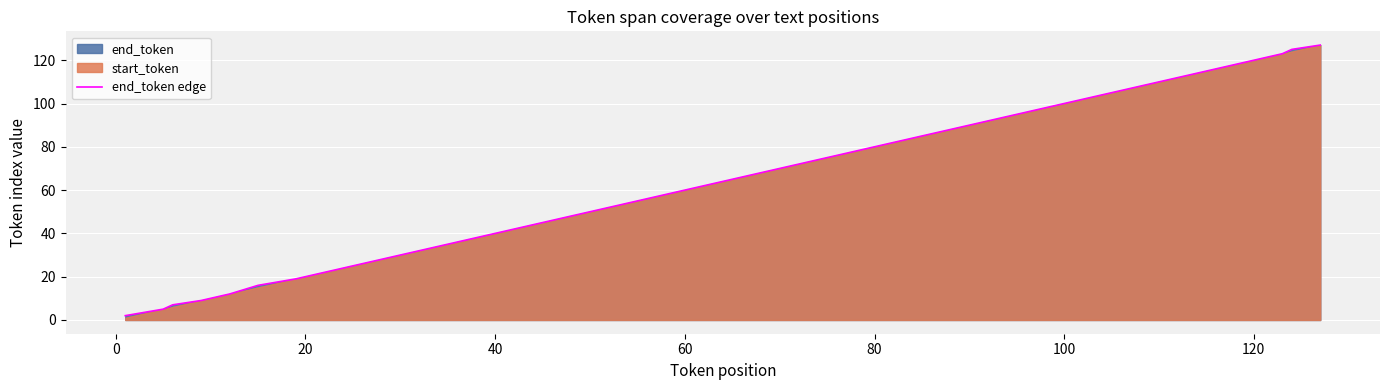

Reading left to right, what are all the values shown in this chart?

2	5	7	9	12	16	19	25	26	37	41	43	45	47	49	51	54	56	62	64	66	67	70	72	75	78	81	86	89	92	100	102	107	111	112	116	120	123	125	127